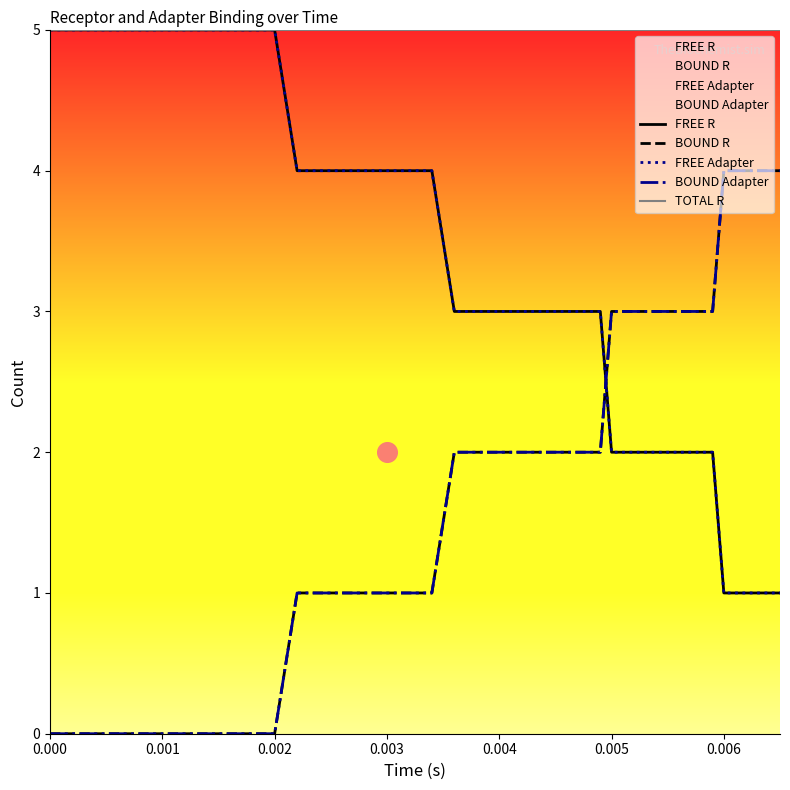

Which series contains the highest Y value?

FREE R